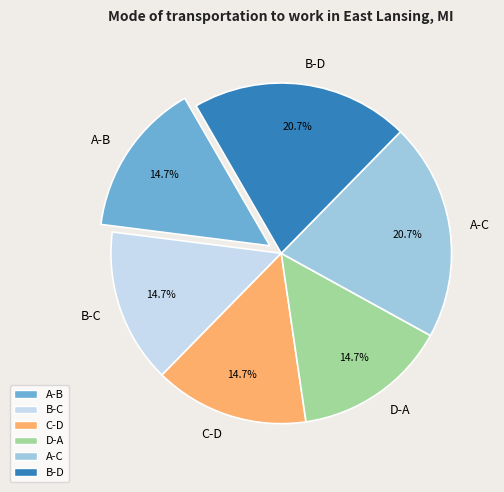

Which has a higher value, C-D or B-D?

B-D